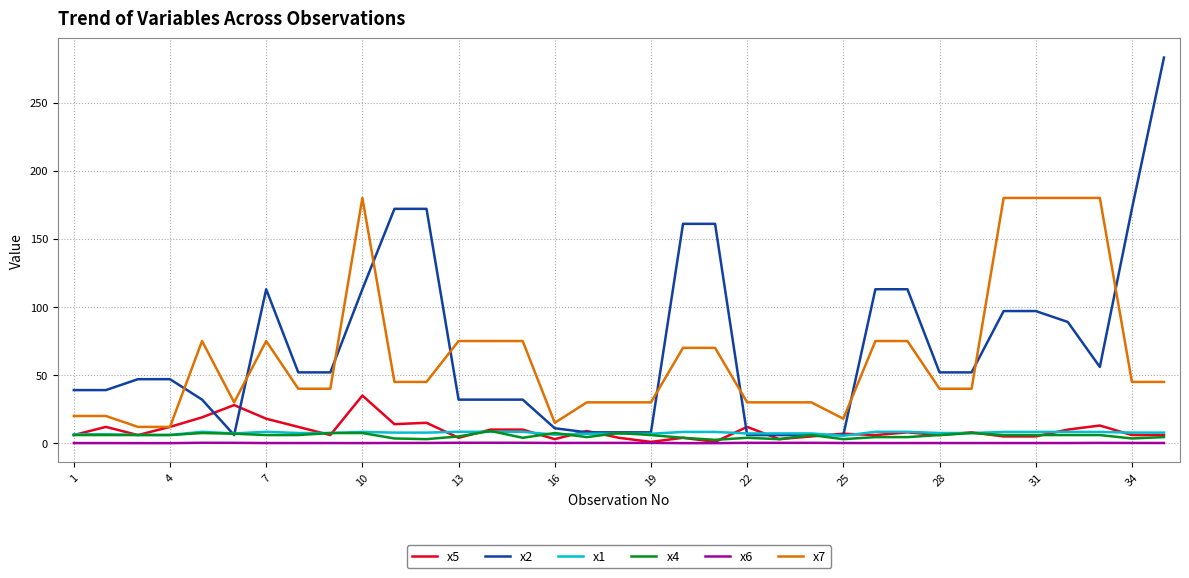

What is the maximum value shown in the chart?

283.0